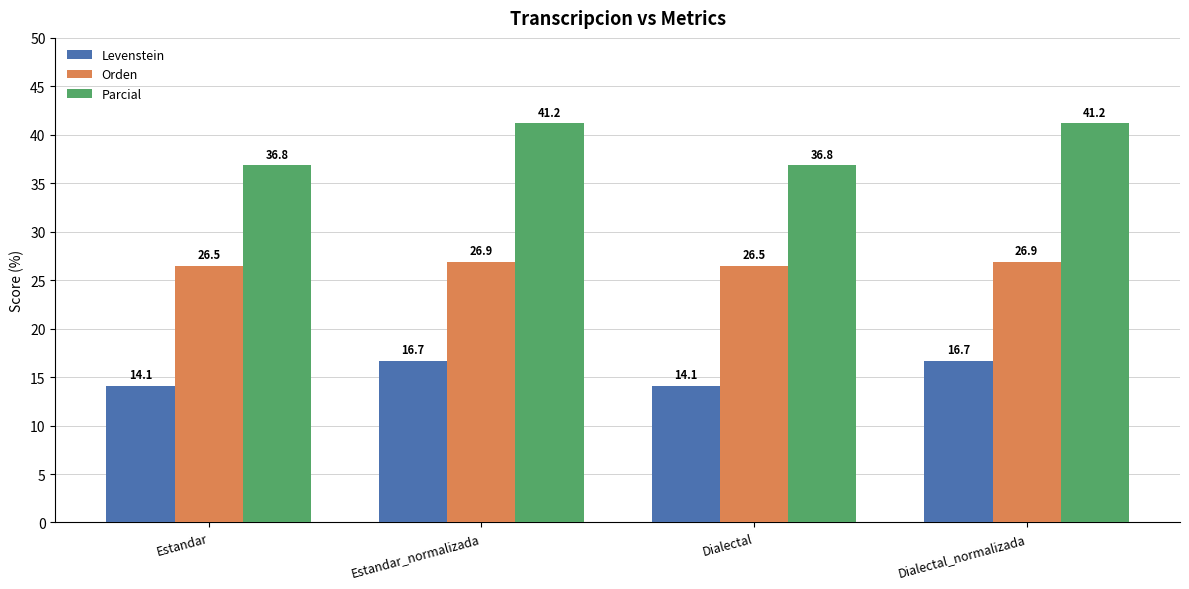

The value of Parcial at Estandar_normalizada is 67.7. True or false?

False